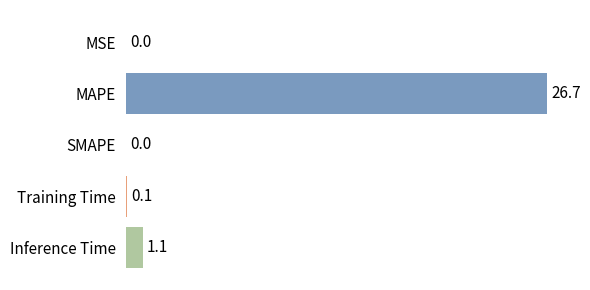

What is the change in value from Training Time to Inference Time?

+1.0